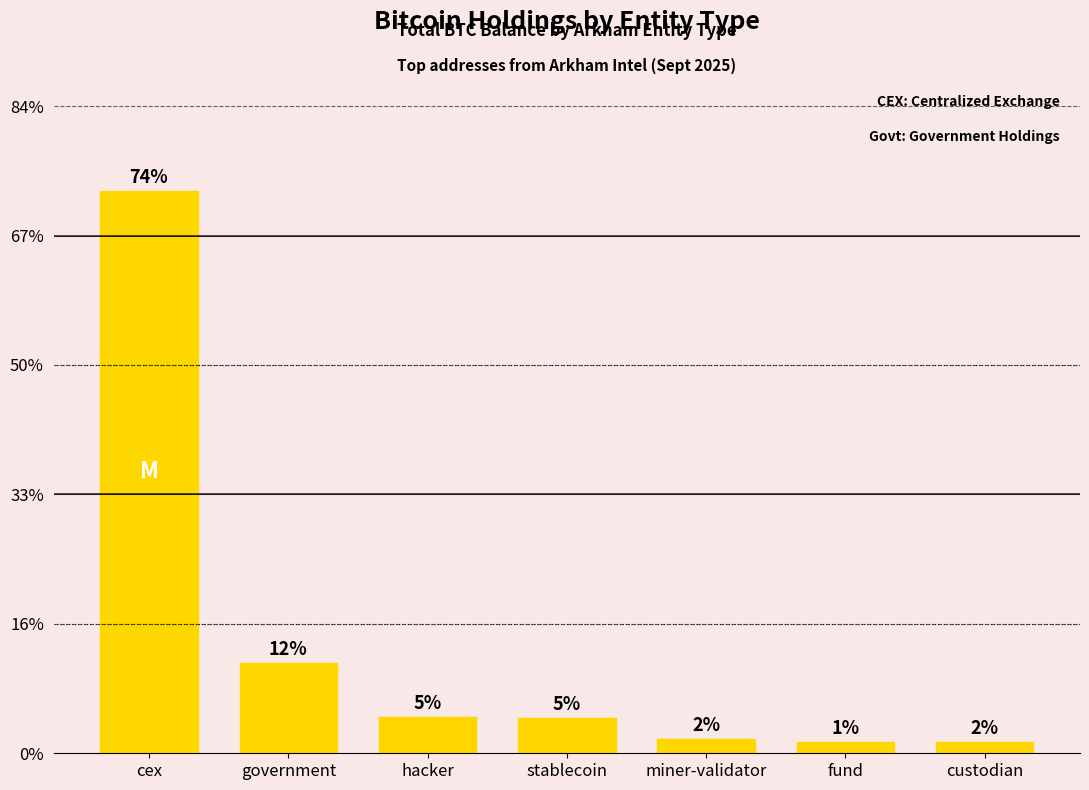

List the labels in order of value, largest first.

cex, government, hacker, stablecoin, miner-validator, custodian, fund